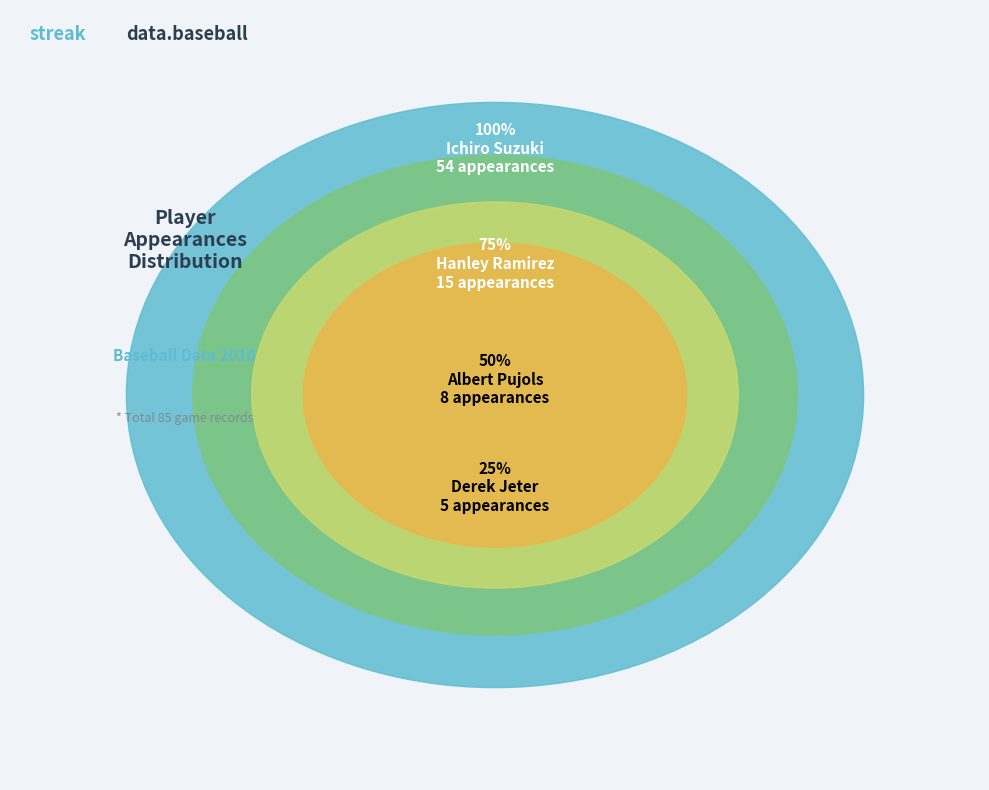

To the nearest percent, what portion does Derek Jeter represent?

6%